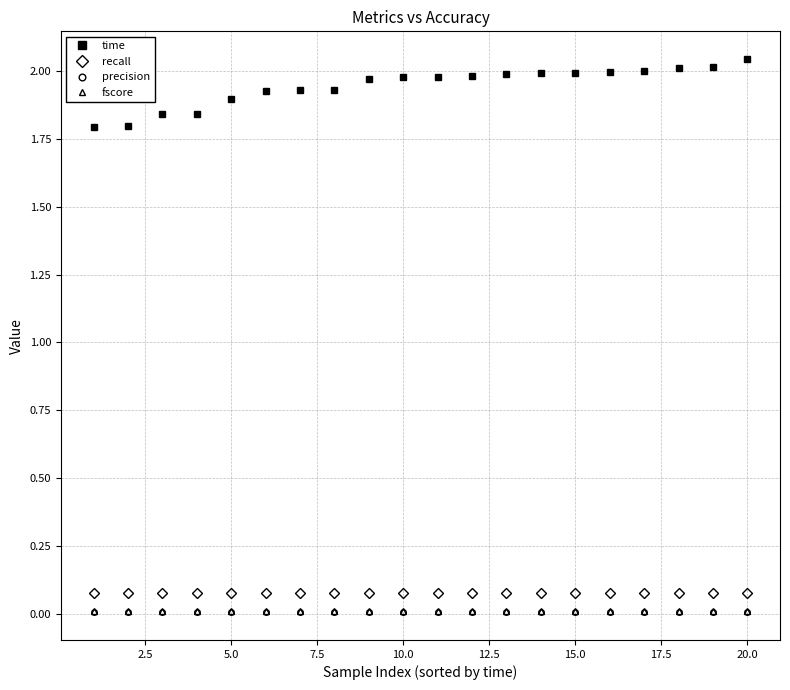

Which series has the largest total across all categories?

time